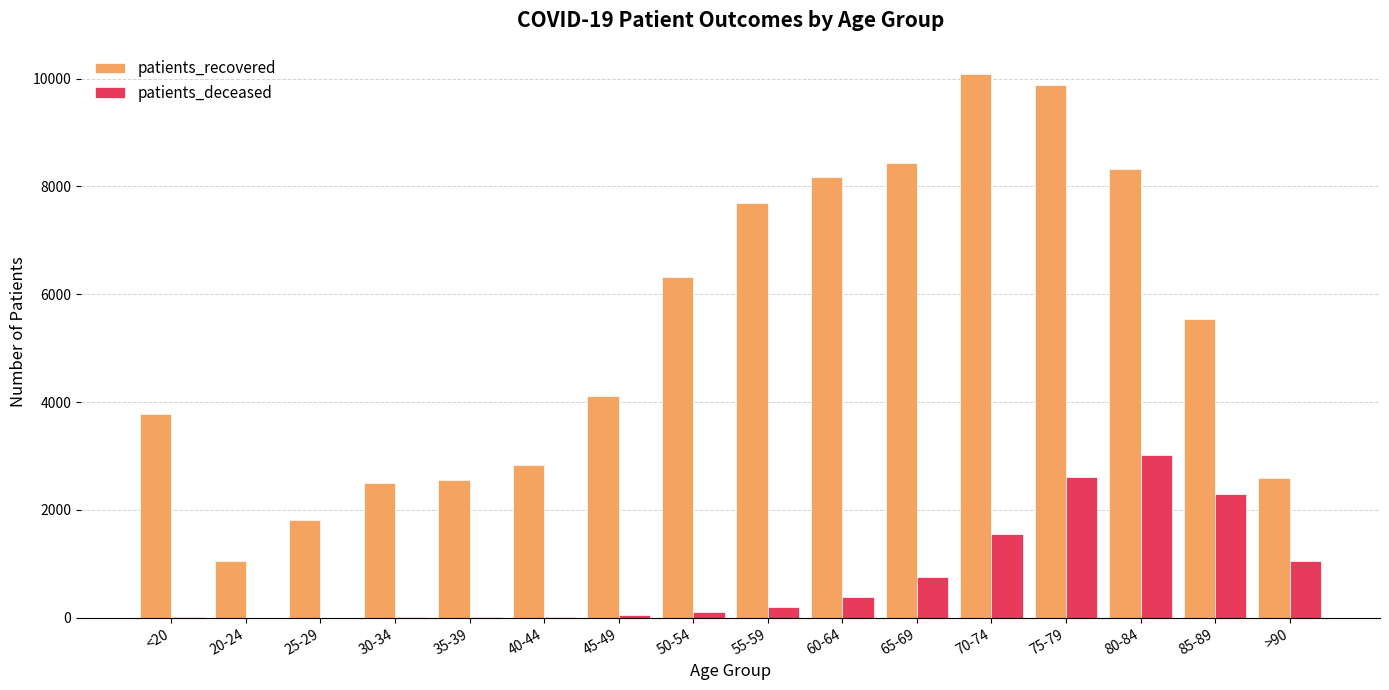

What is the greatest value displayed?

10090